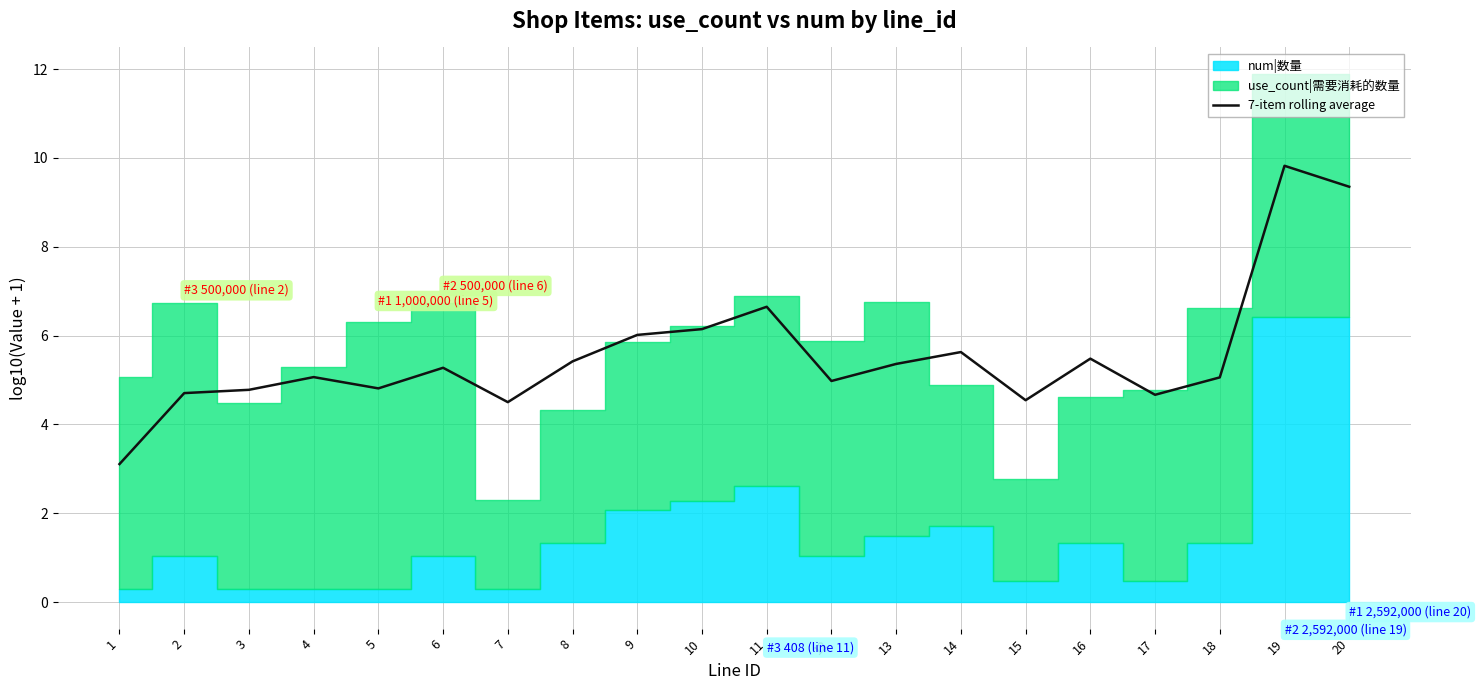

Reading left to right, what are all the values shown in this chart?

3.1	4.7	4.8	5.1	4.8	5.3	4.5	5.4	6.0	6.1	6.6	5.0	5.4	5.6	4.5	5.5	4.7	5.1	9.8	9.4